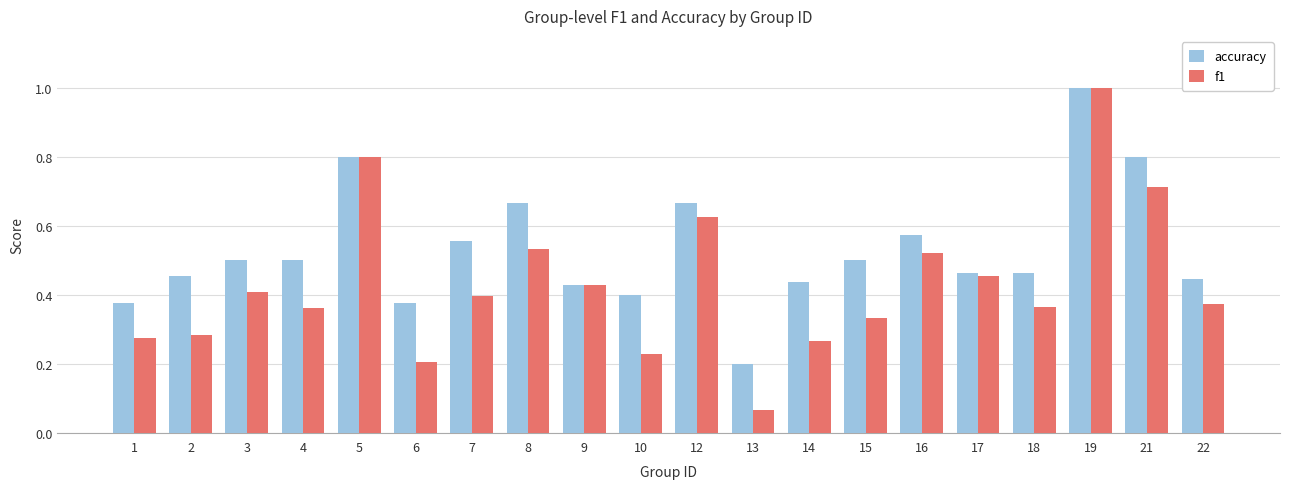

What is the value of the f1 bar at the 18th from the left?

1.0